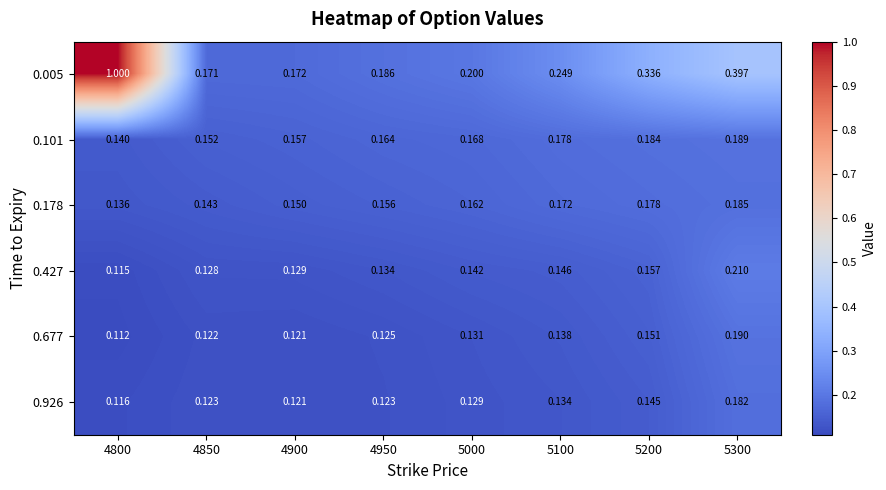

Is the value of 0.101 at 4850 greater than the value of 0.677 at 5100?

Yes